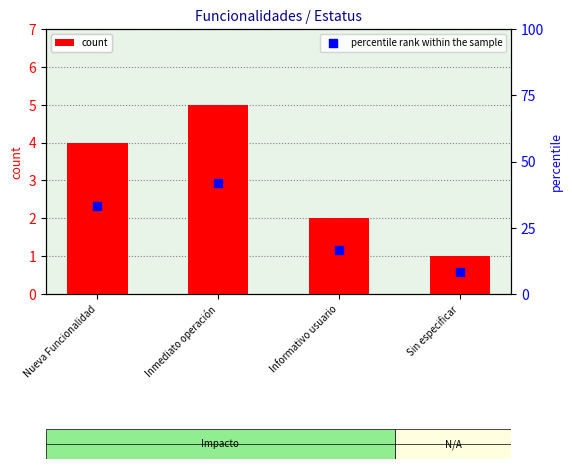

Which series has the widest spread of Y values?

percentile rank within the sample